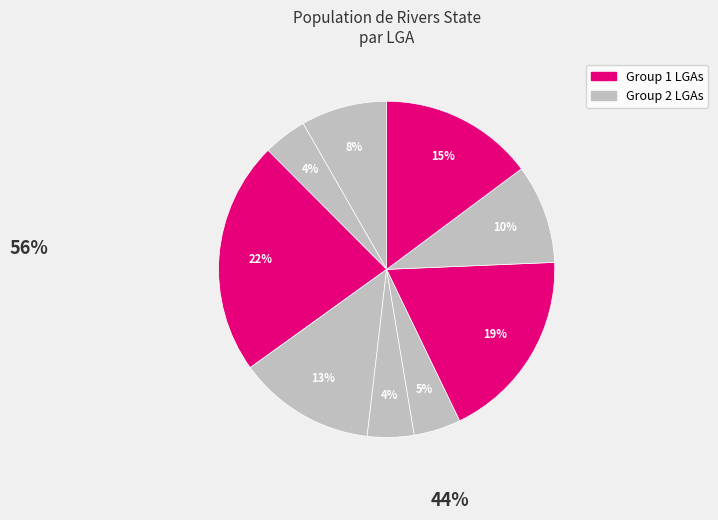

Count the number of slices in the pie.

9